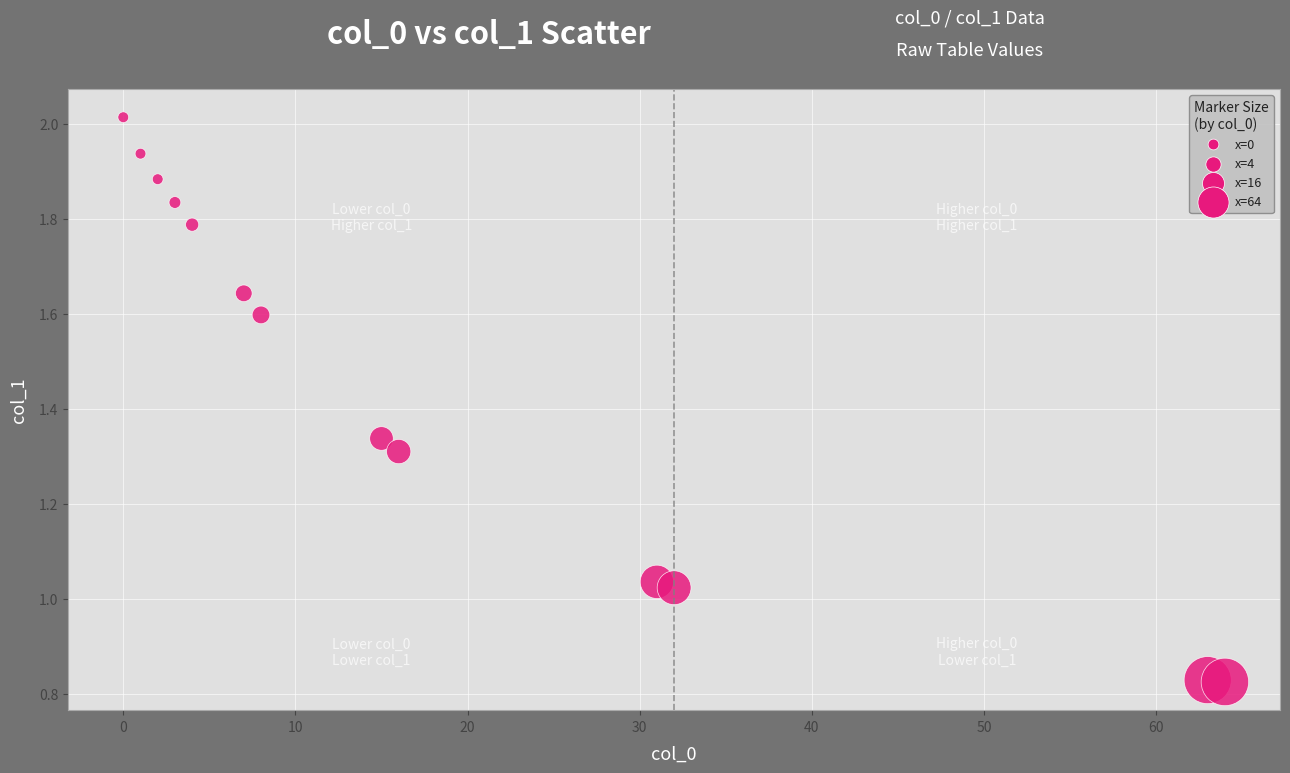

What is the range of Y values (max minus min)?

1.2